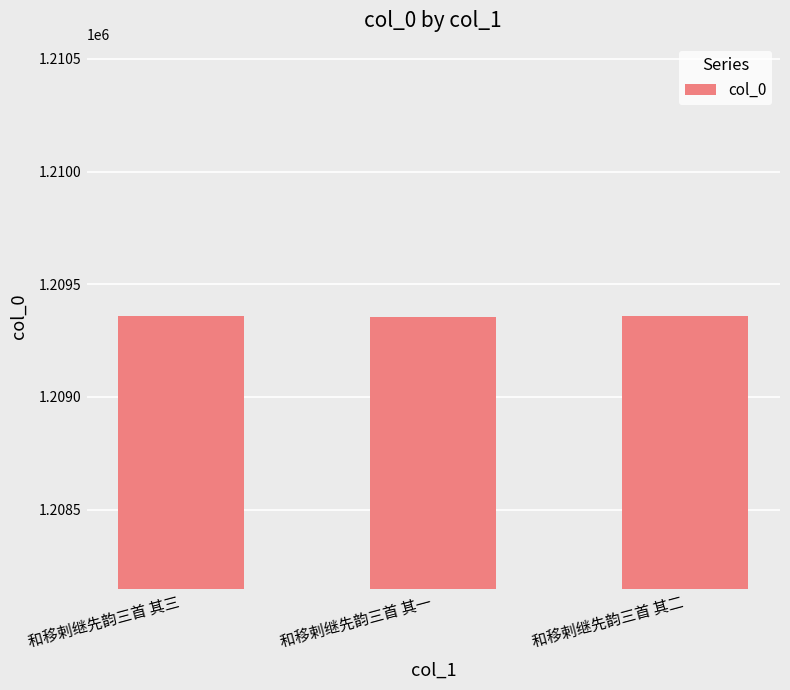

Count the number of categories in the chart.

3